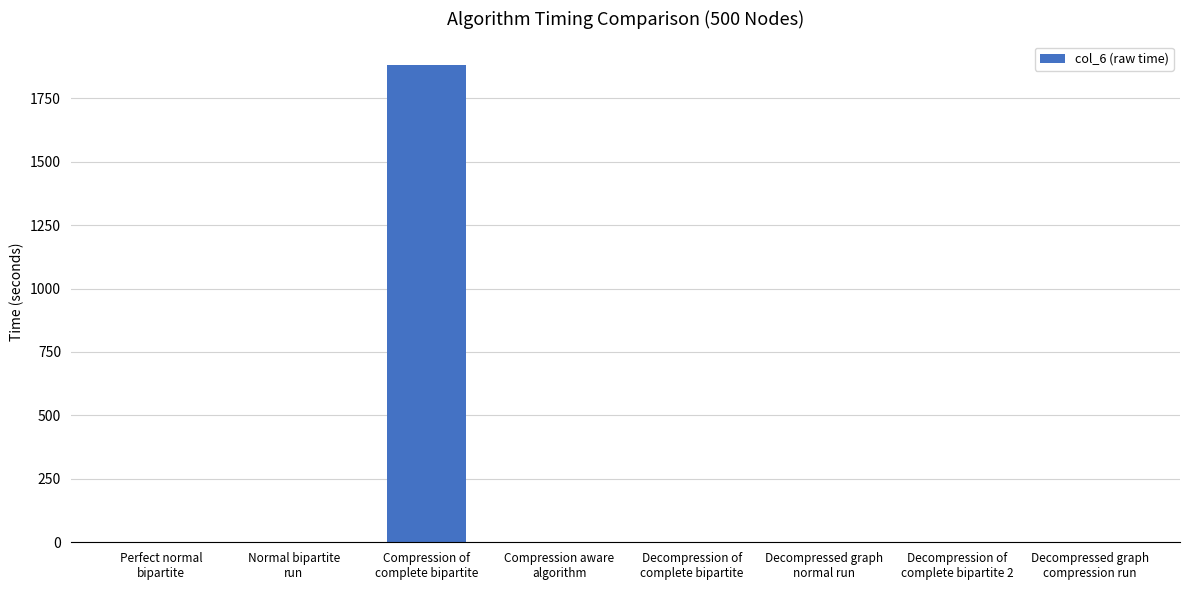

What is the sum of all values?

1885.7